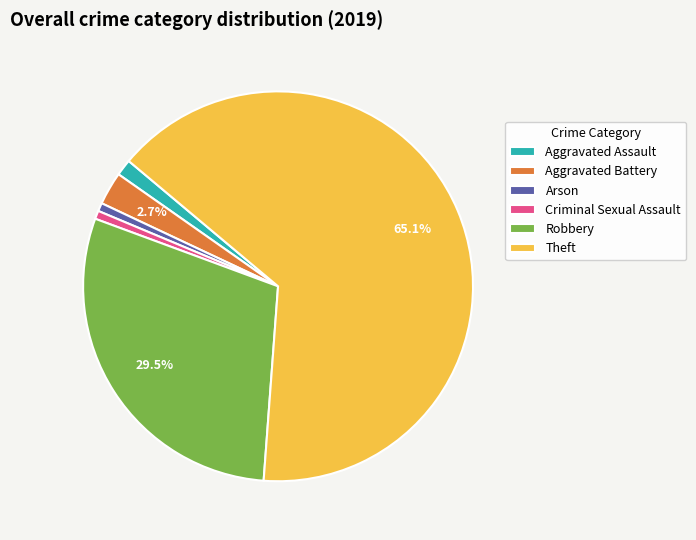

What is the largest slice in the pie chart?

Theft